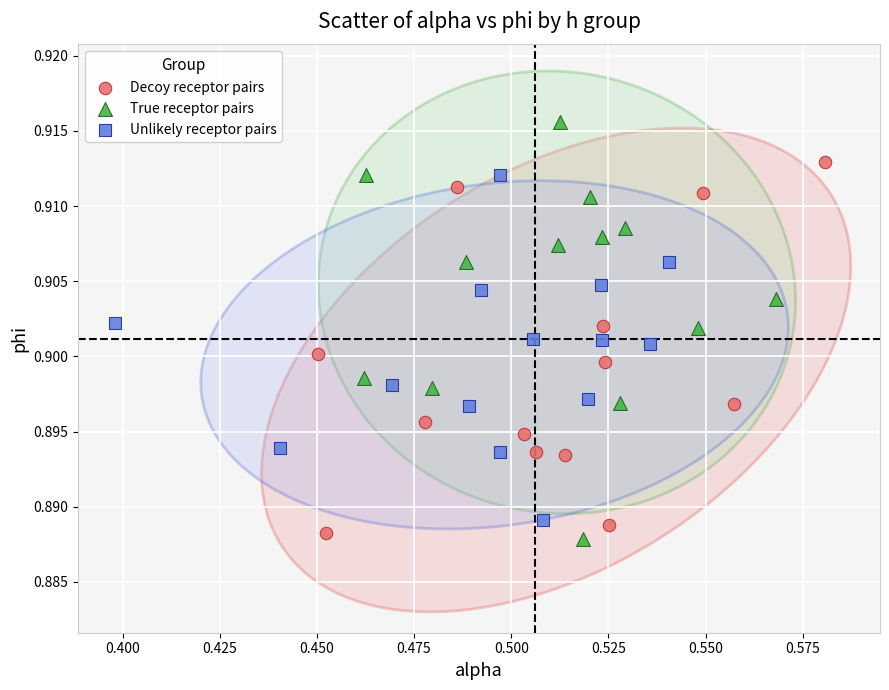

Which series reaches the minimum Y coordinate?

True receptor pairs